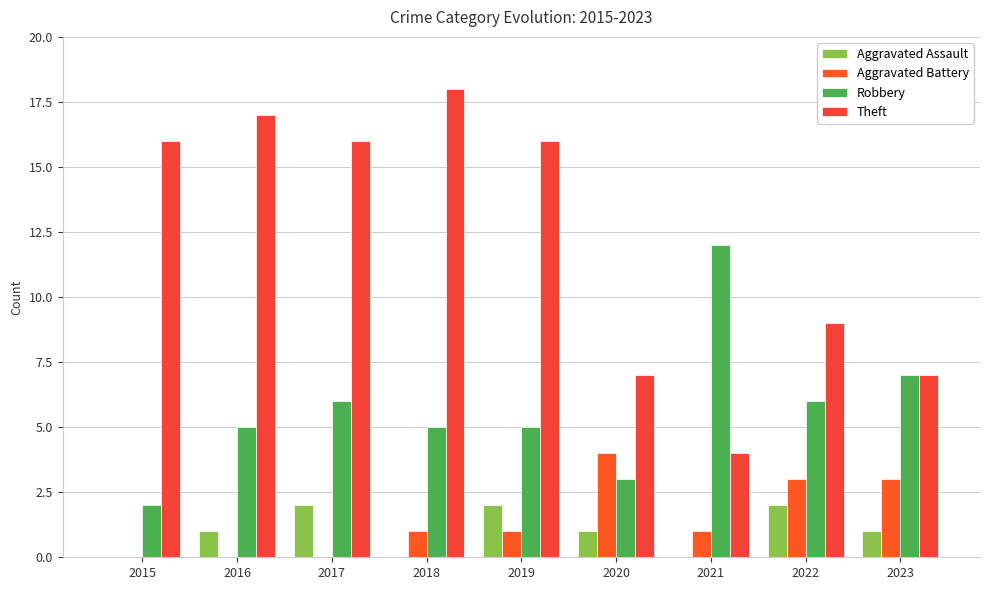

True or false: Robbery has a value of 5 at 2016.

True